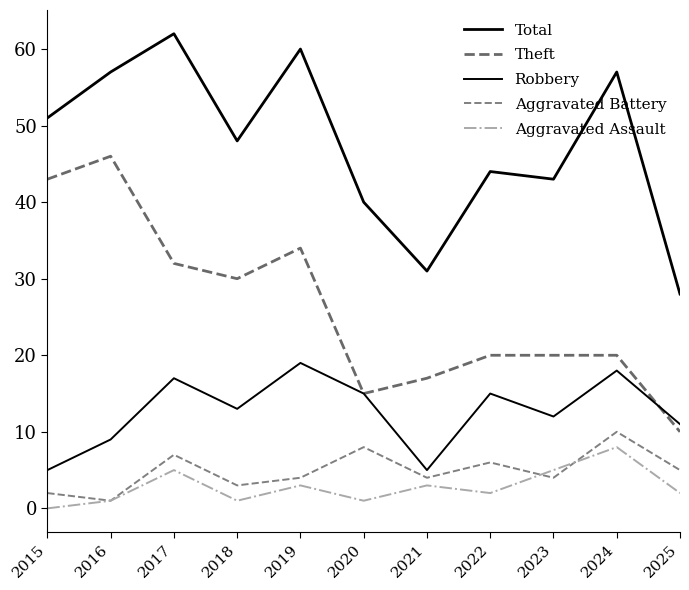

Does the chart display data point markers on the line(s)?

No